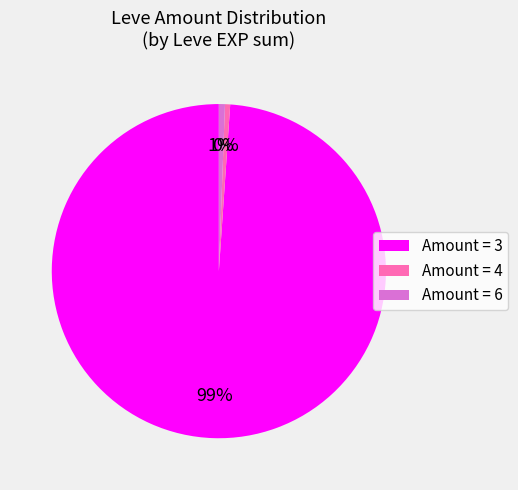

The Amount = 3 slice represents 89% of the pie. True or false?

False